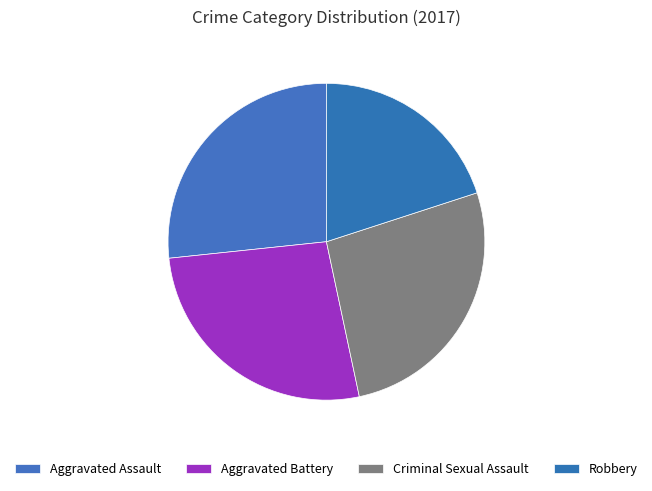

How many slices are in this pie chart?

4